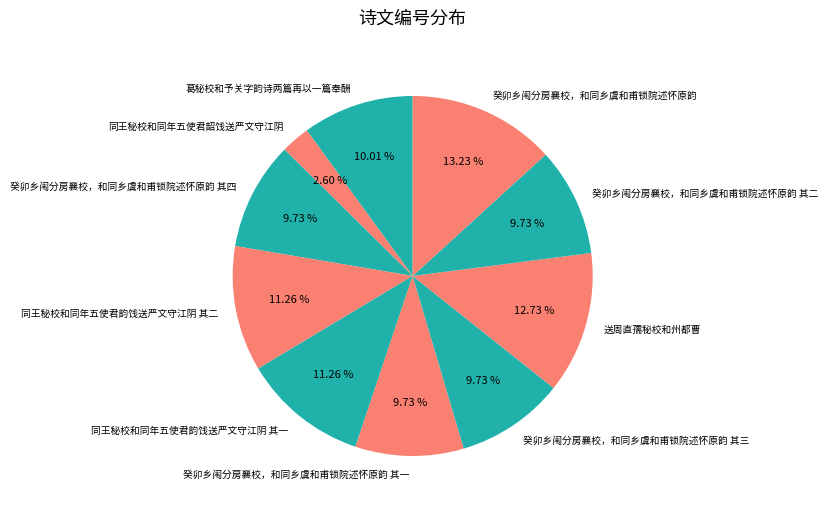

What percentage is the 癸卯乡闱分房襄校，和同乡虞和甫锁院述怀原韵 slice, to the nearest percent?

13%